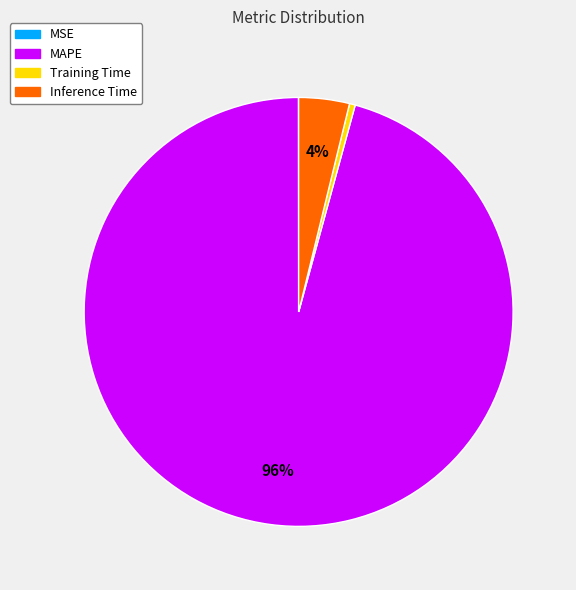

The MAPE slice represents 96% of the pie. True or false?

True